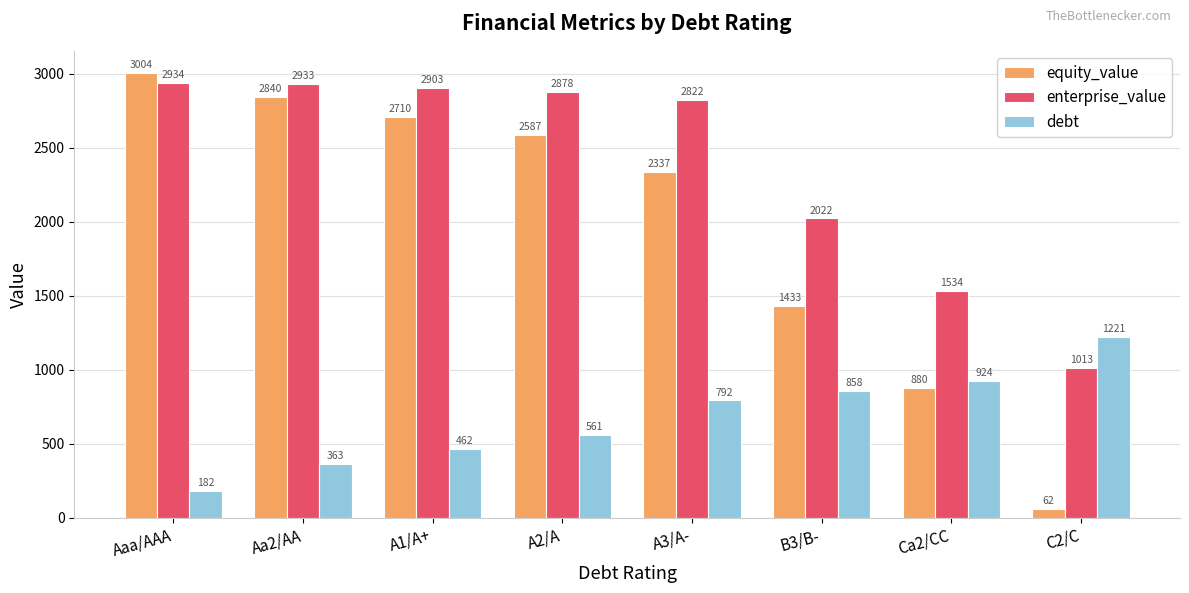

Is it true that equity_value equals 2336.8 at A3/A-?

True